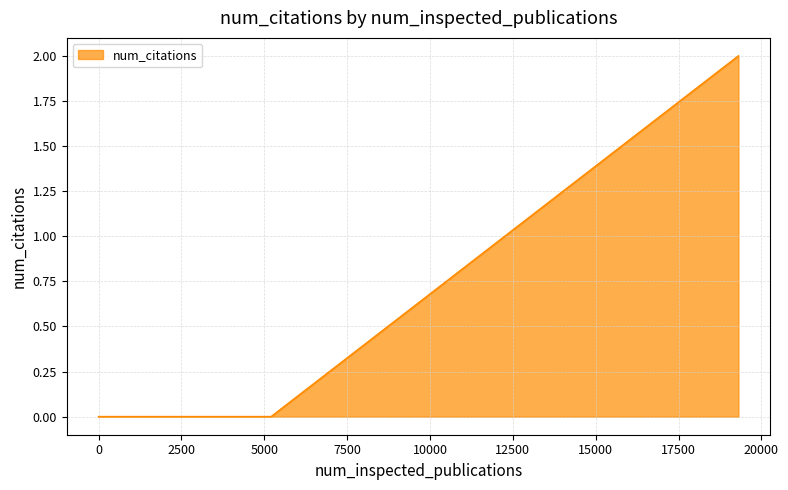

How many categories are shown in the chart?

3